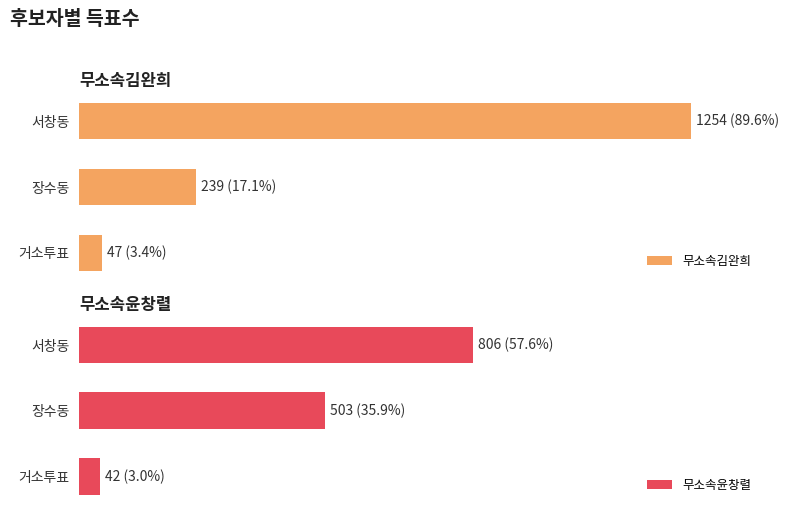

How many groups of bars are there?

3